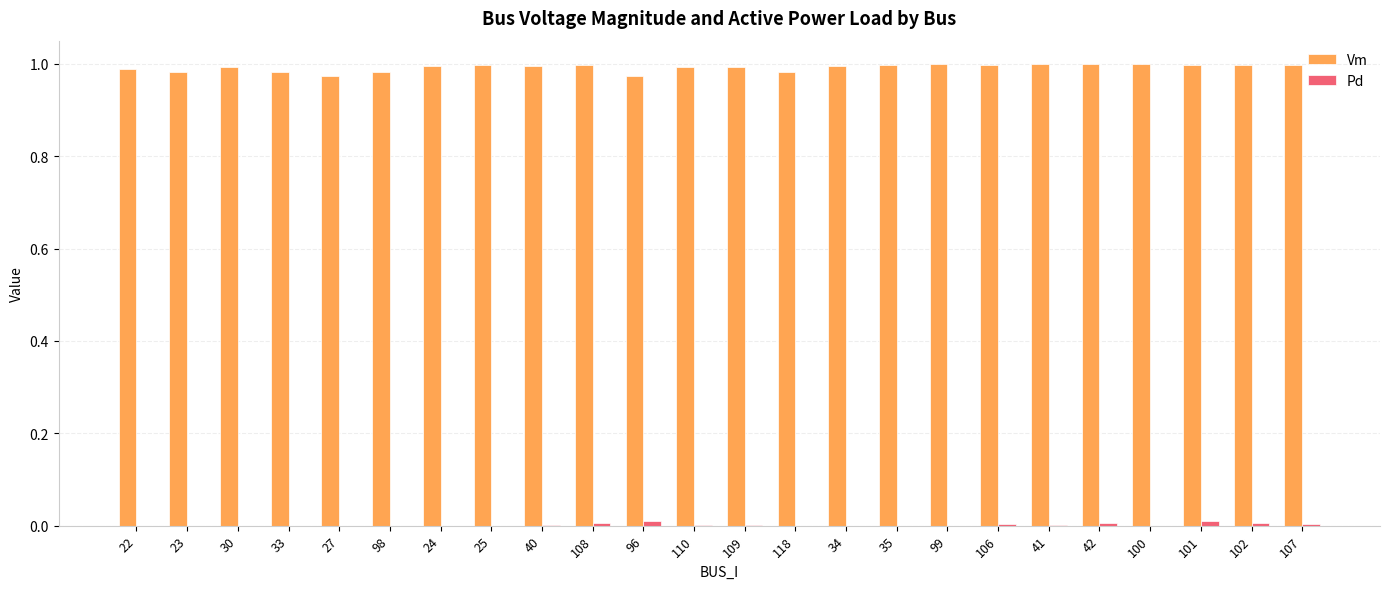

Which series has the largest range (max minus min)?

Vm